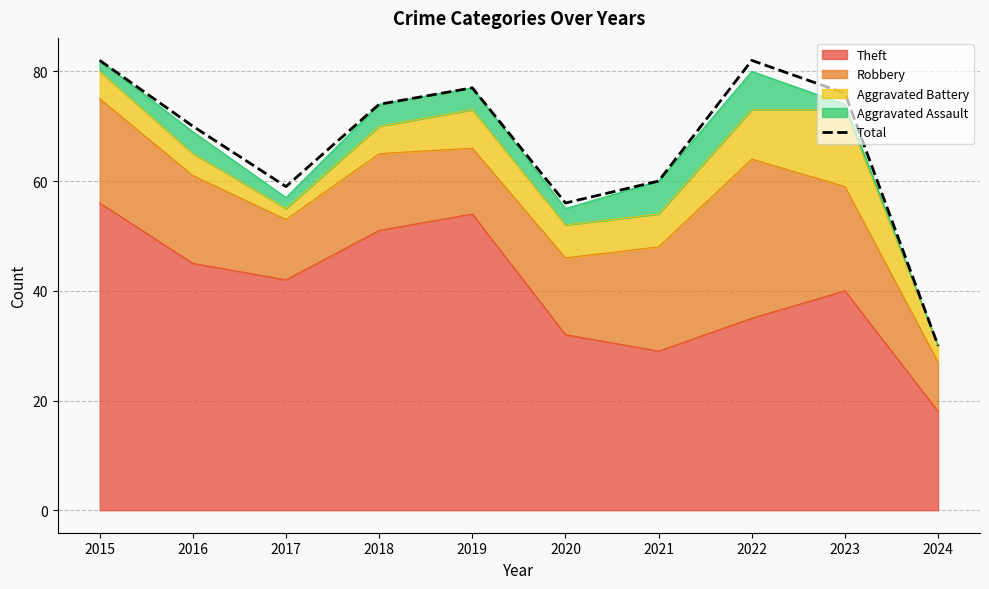

What is the minimum value shown in the chart?

30